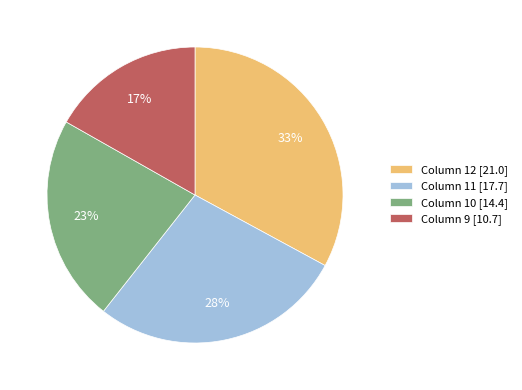

How many segments does this pie chart have?

4